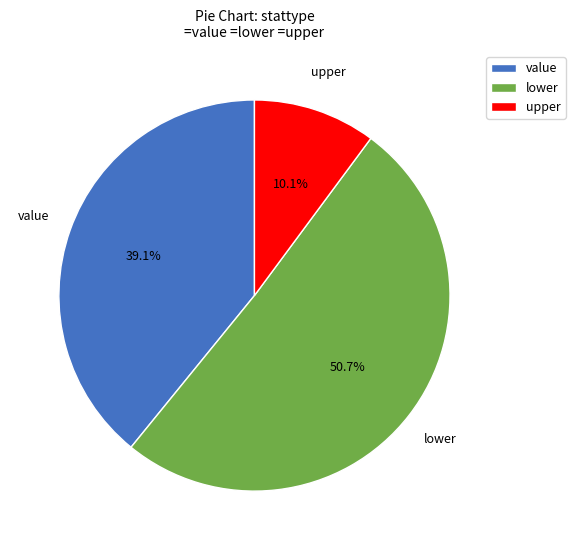

To the nearest percent, what percentage of the pie is upper?

10%